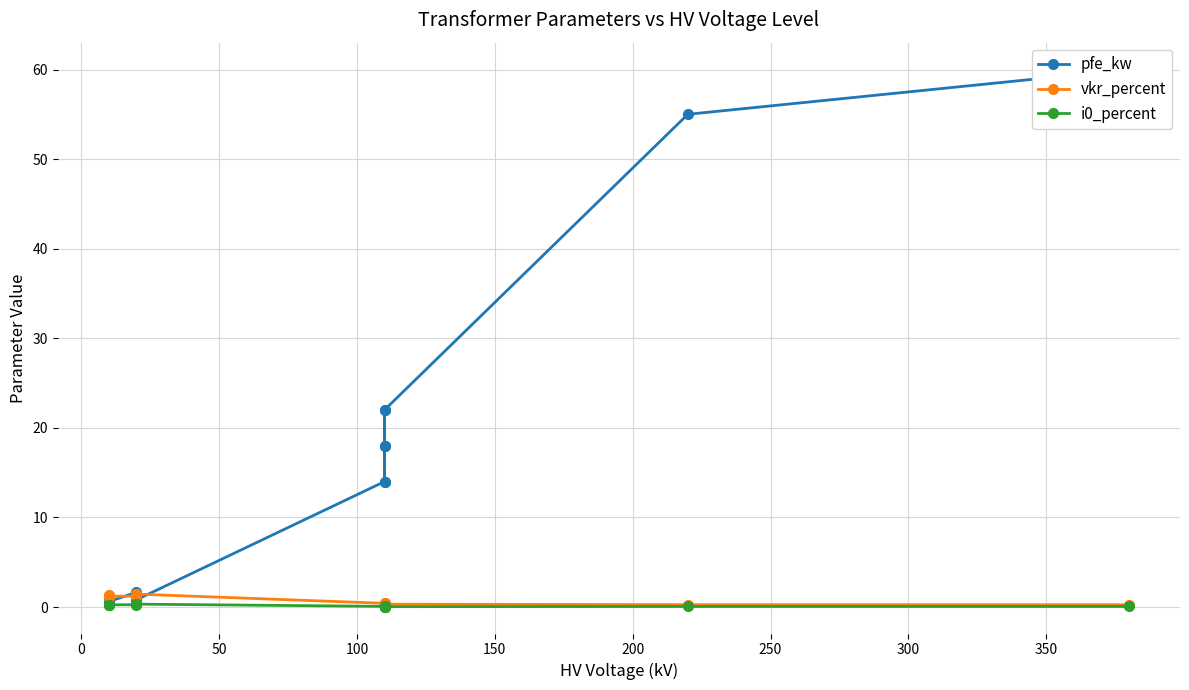

What is the difference between the maximum and minimum values in the pfe_kw series?

59.4